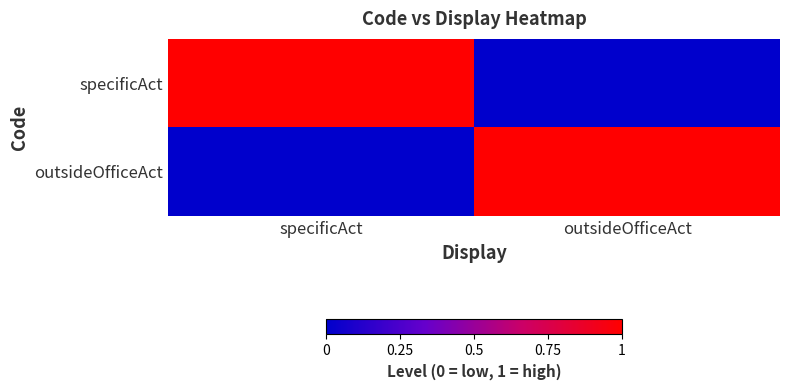

What is the spread (max minus min) of values at outsideOfficeAct?

1